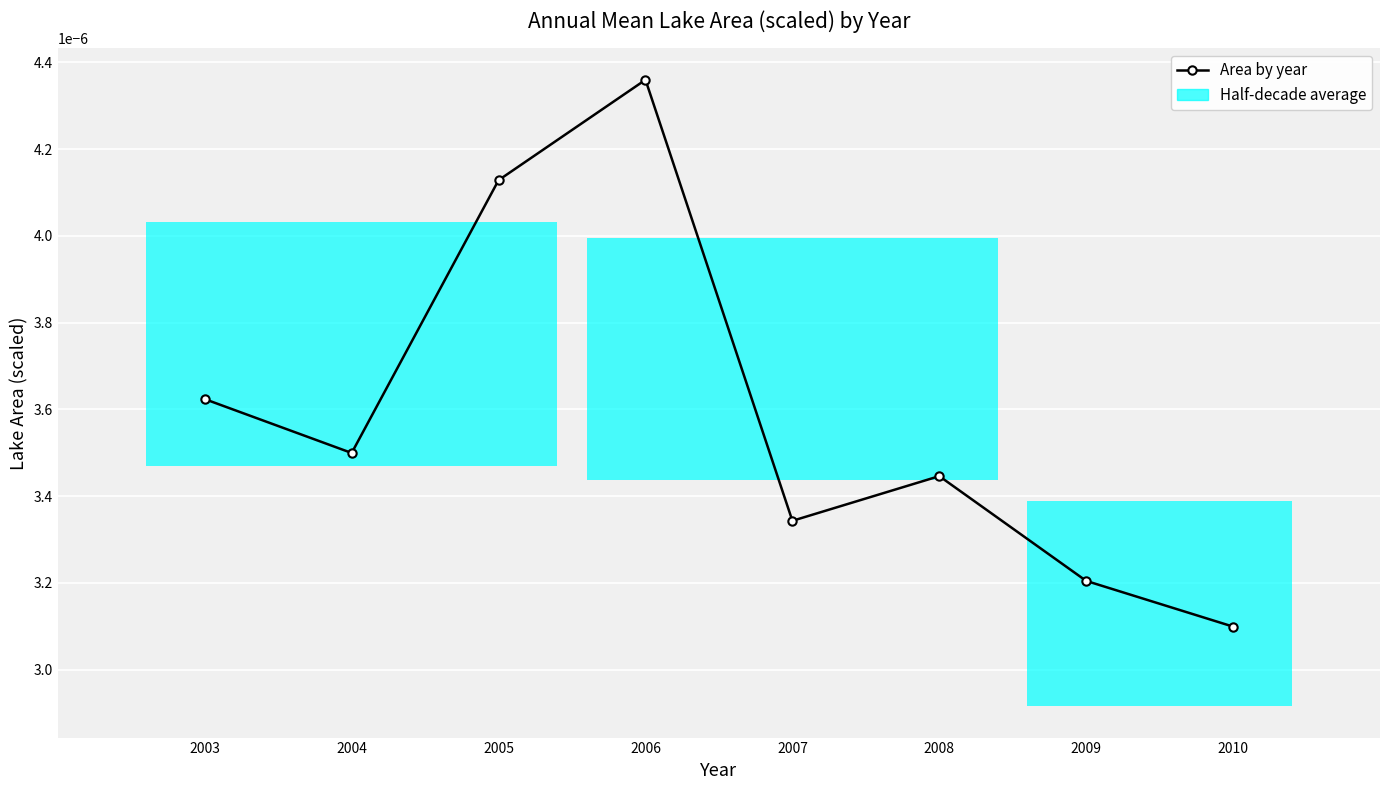

The value at 2003 is 0.0. True or false?

False